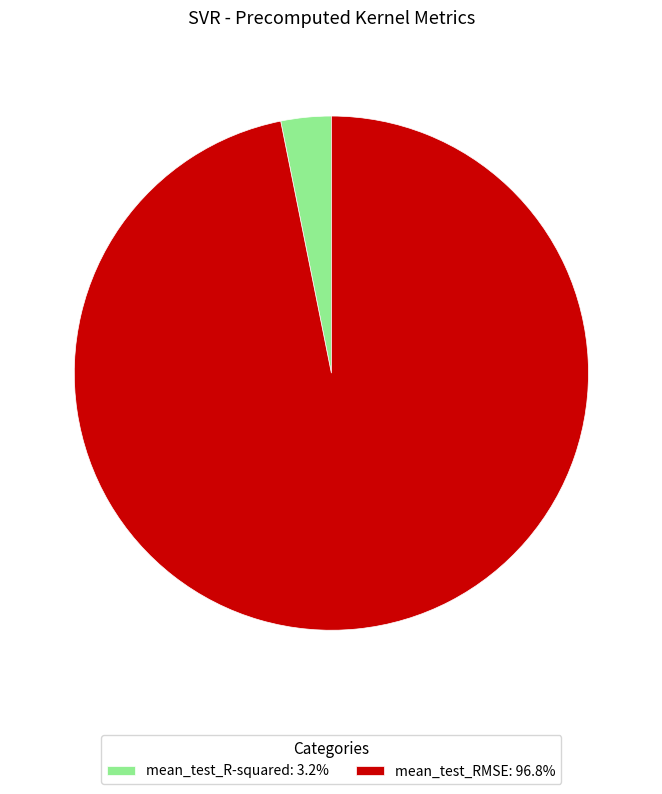

Is the sum of mean_test_R-squared: 3.2% and mean_test_RMSE: 96.8% greater than half?

Yes